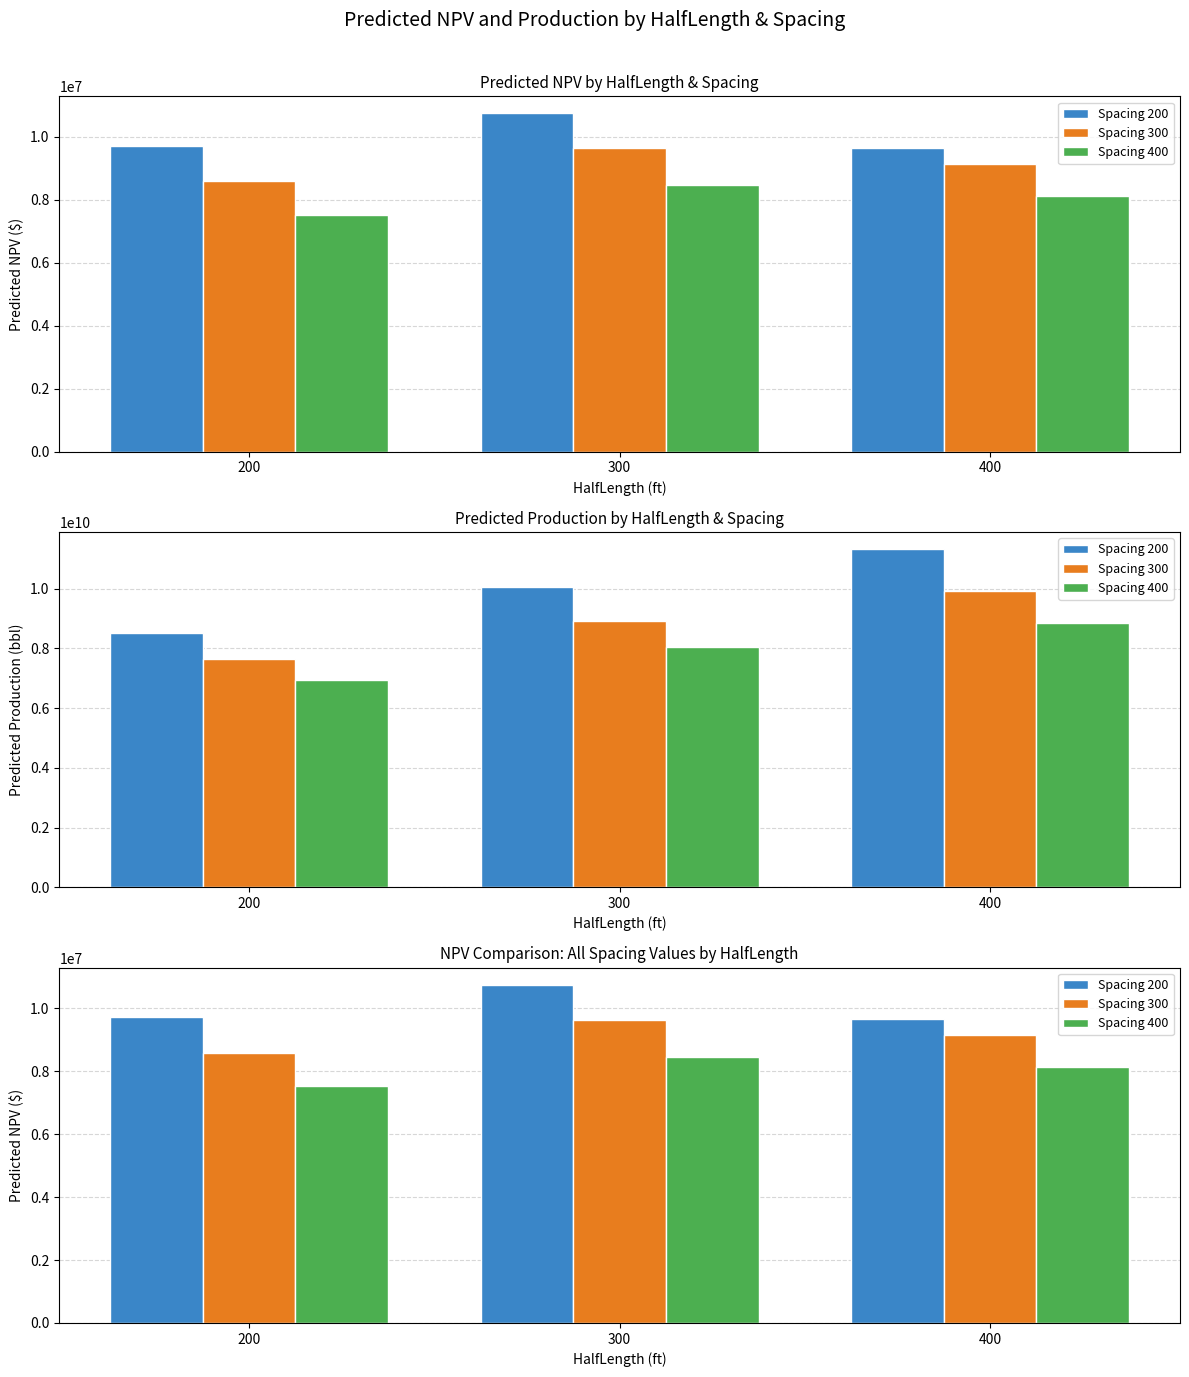

Between 200 and 400, which is larger?

200